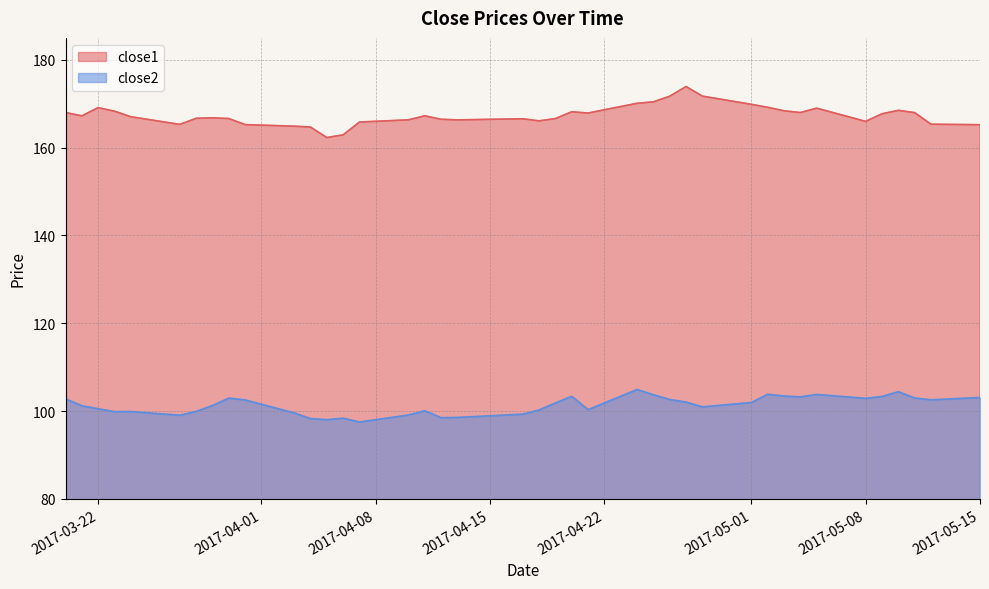

What is the approximate value of close2 at 2017-04-12?

98.5